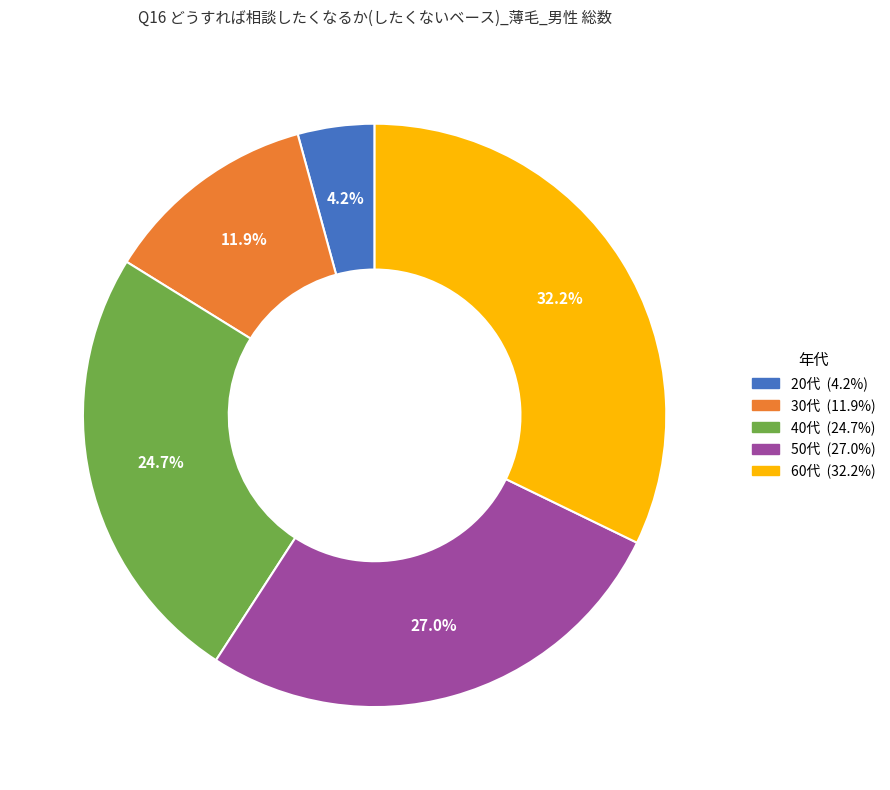

Between 20代 and 30代, which is larger?

30代